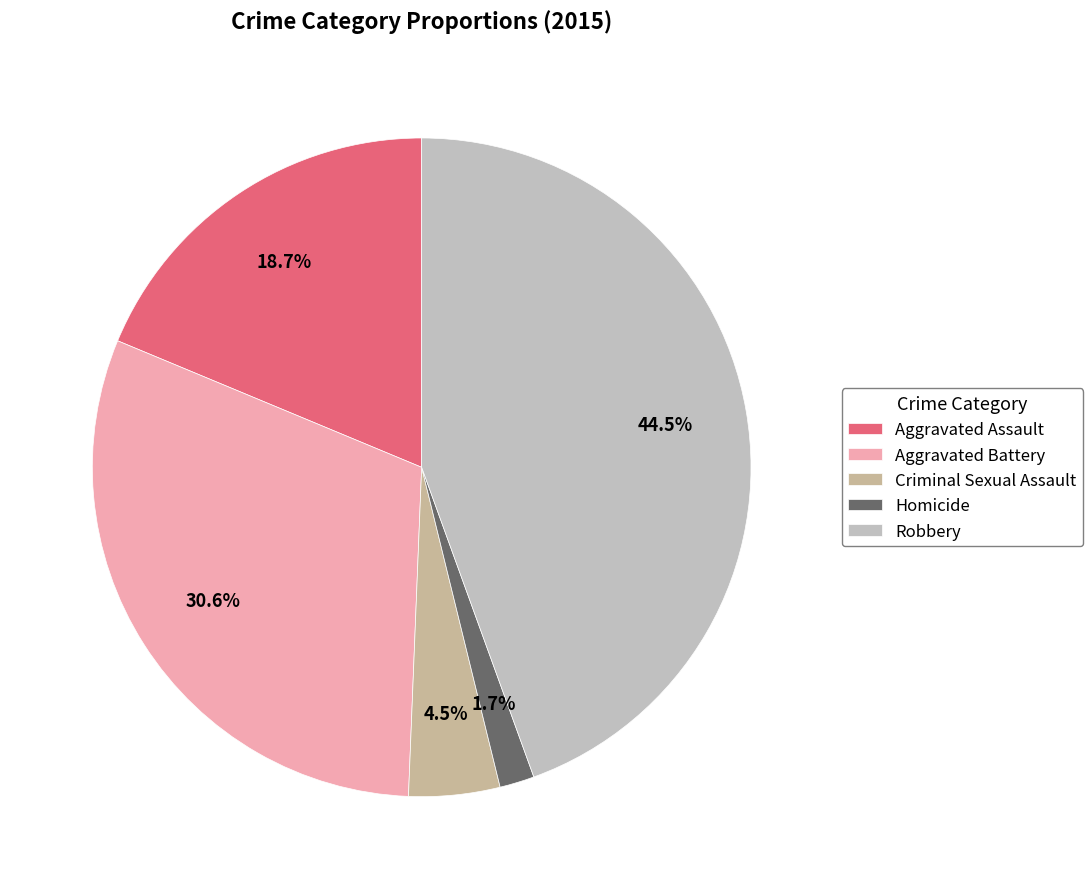

Approximately how many times larger is the value at Criminal Sexual Assault compared to Robbery?

0.1